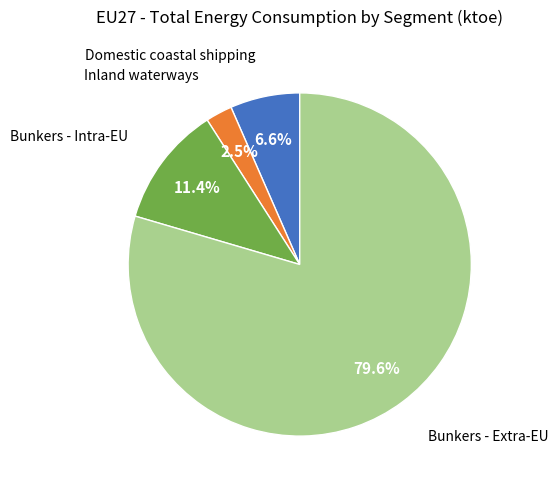

How many segments does this pie chart have?

4